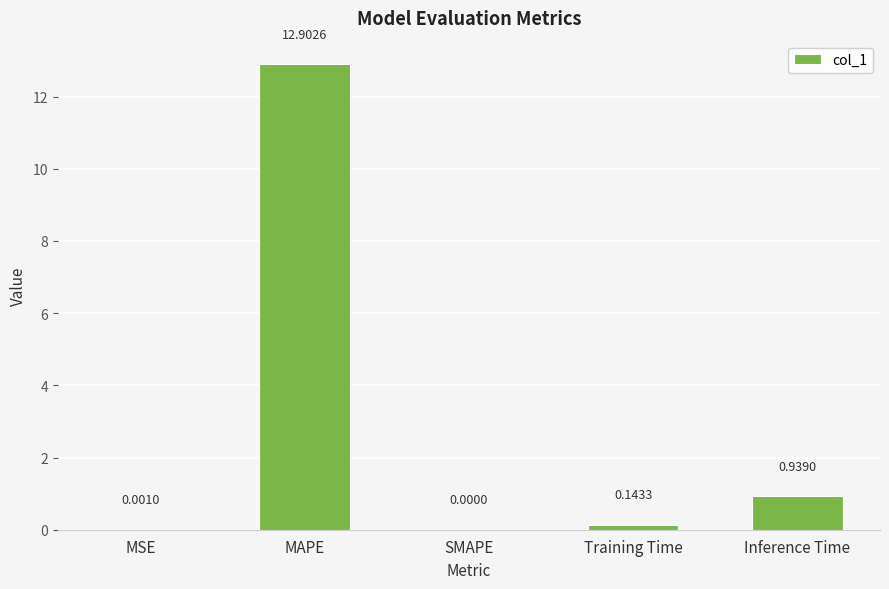

Are the bars horizontal?

No